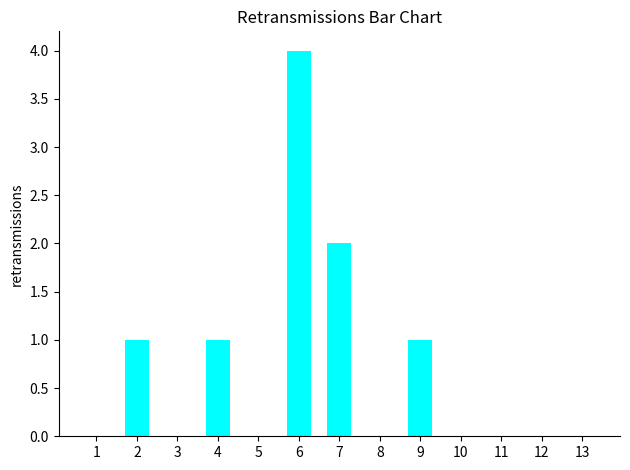

What is the maximum value shown in the chart?

4